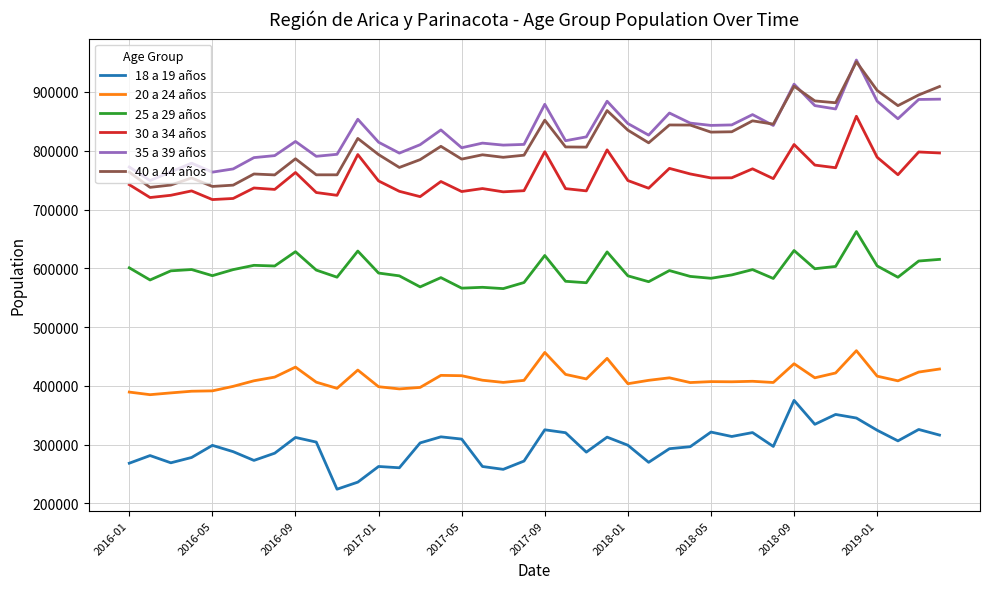

True or false: 40 a 44 años and 18 a 19 años intersect in this chart.

False